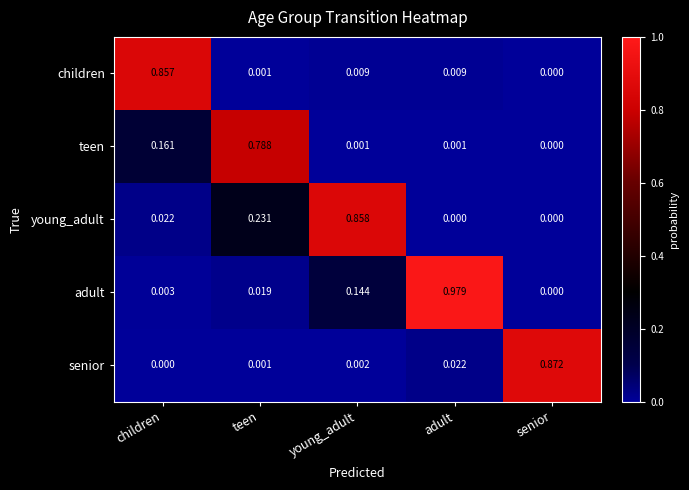

Where is adult nearest to the value 0?

senior